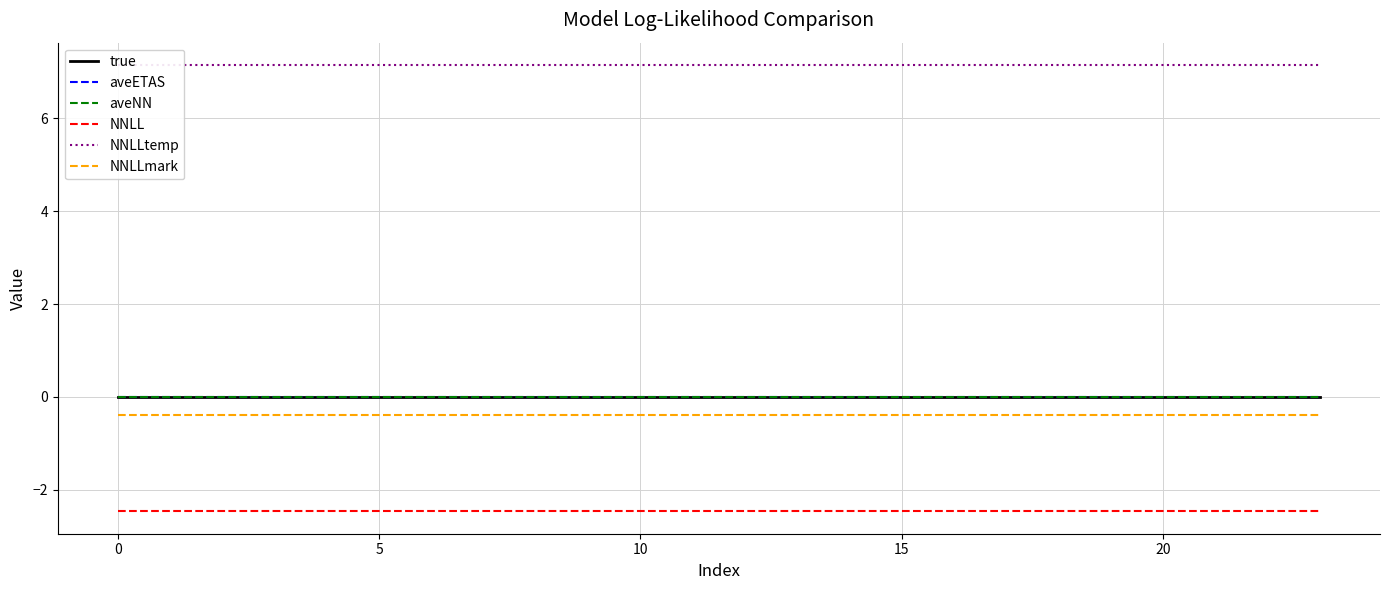

Reading left to right, transcribe all the data shown in this chart.

true: 0.0	0.0	0.0	0.0	0.0	0.0	0.0	0.0	0.0	0.0	0.0	0.0	0.0	0.0	0.0	0.0	0.0	0.0	0.0	0.0	0.0	0.0	0.0	0.0
aveETAS: 0.0	0.0	0.0	0.0	0.0	0.0	0.0	0.0	0.0	0.0	0.0	0.0	0.0	0.0	0.0	0.0	0.0	0.0	0.0	0.0	0.0	0.0	0.0	0.0
aveNN: 0.0	0.0	0.0	0.0	0.0	0.0	0.0	0.0	0.0	0.0	0.0	0.0	0.0	0.0	0.0	0.0	0.0	0.0	0.0	0.0	0.0	0.0	0.0	0.0
NNLL: -2.5	-2.5	-2.5	-2.5	-2.5	-2.5	-2.5	-2.5	-2.5	-2.5	-2.5	-2.5	-2.5	-2.5	-2.5	-2.5	-2.5	-2.5	-2.5	-2.5	-2.5	-2.5	-2.5	-2.5
NNLLtemp: 7.1	7.1	7.1	7.1	7.1	7.1	7.1	7.1	7.1	7.1	7.1	7.1	7.1	7.1	7.1	7.1	7.1	7.1	7.1	7.1	7.1	7.1	7.1	7.1
NNLLmark: -0.4	-0.4	-0.4	-0.4	-0.4	-0.4	-0.4	-0.4	-0.4	-0.4	-0.4	-0.4	-0.4	-0.4	-0.4	-0.4	-0.4	-0.4	-0.4	-0.4	-0.4	-0.4	-0.4	-0.4